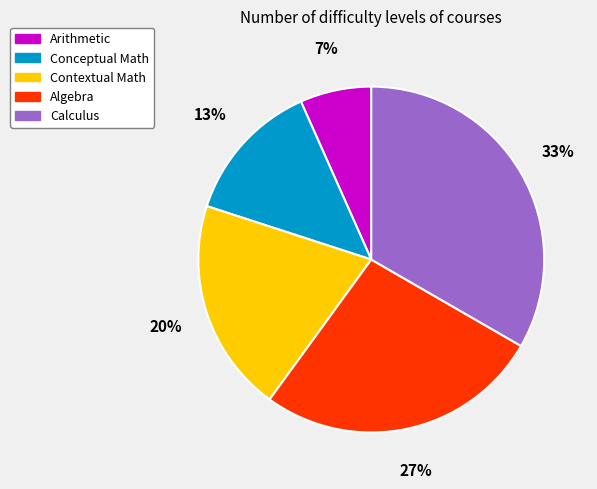

Does Algebra represent more than half of the total?

No